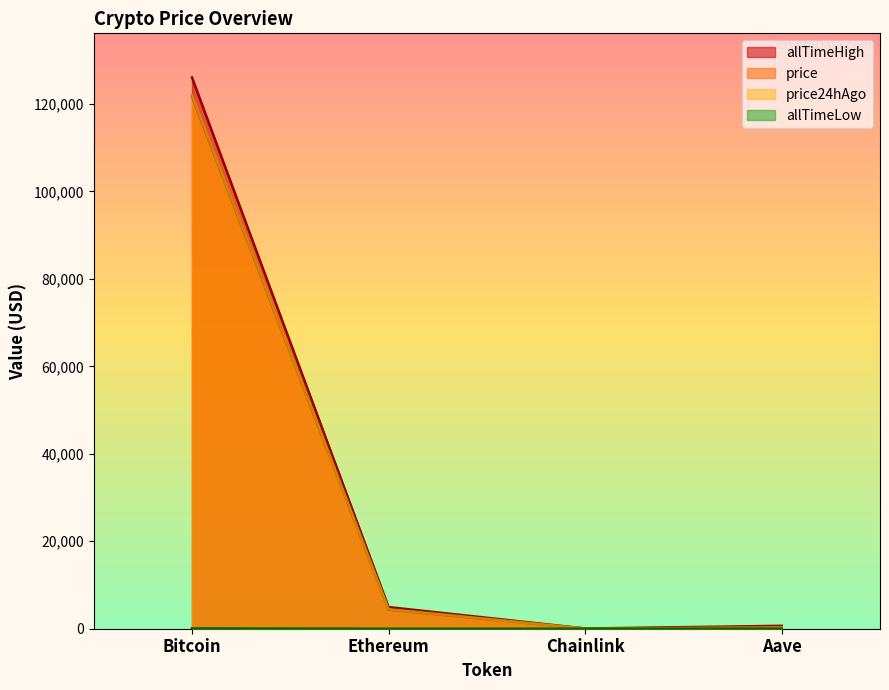

Where is price nearest to the value 60874?

Ethereum